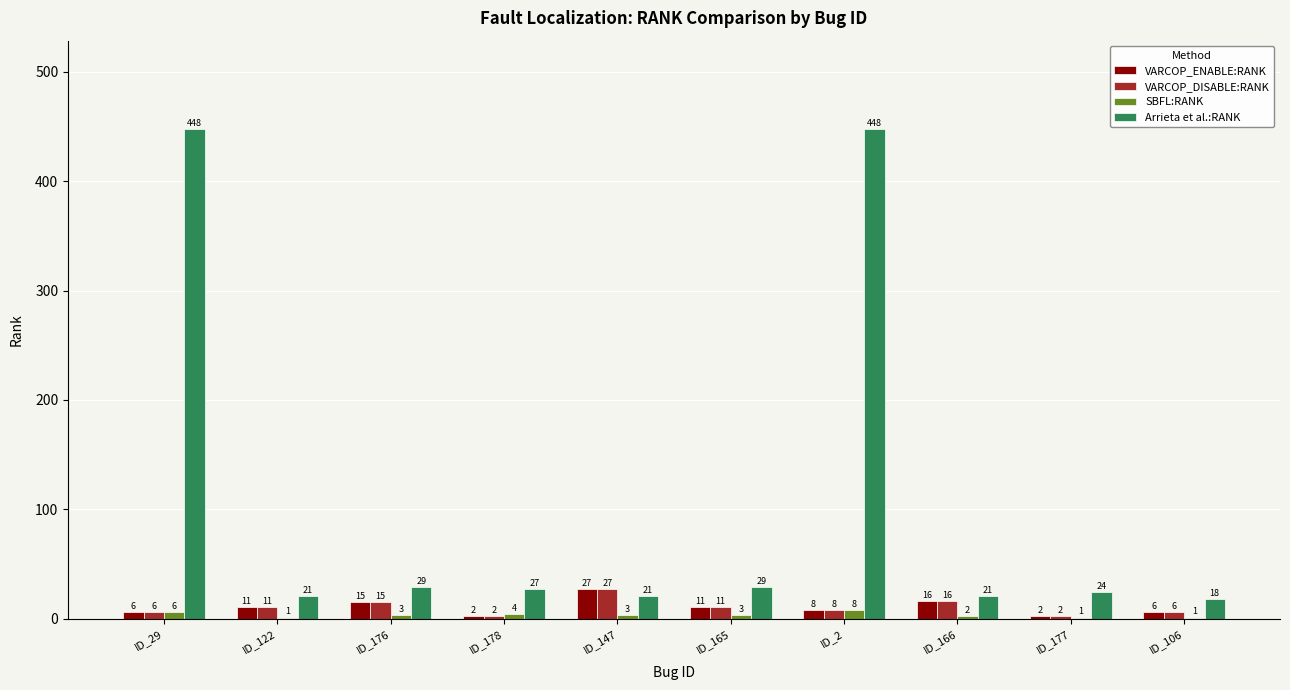

Is it true that Arrieta et al.:RANK equals 27 at ID_178?

True